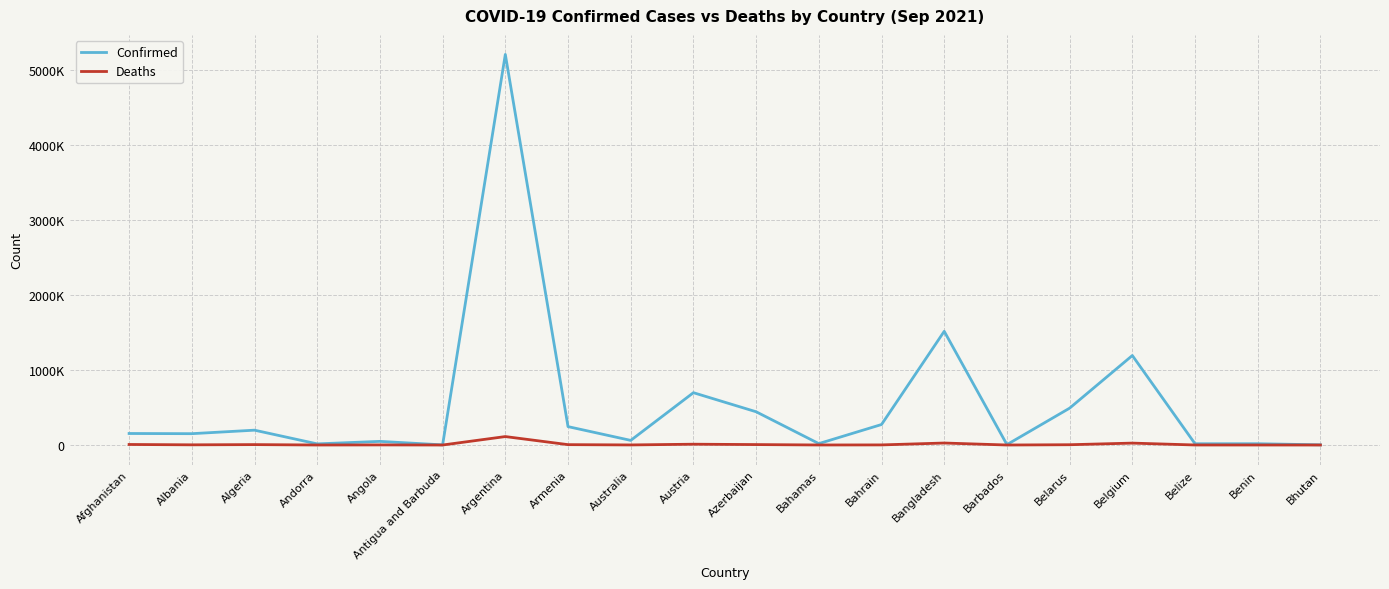

What are all the series names shown in the legend?

Confirmed, Deaths